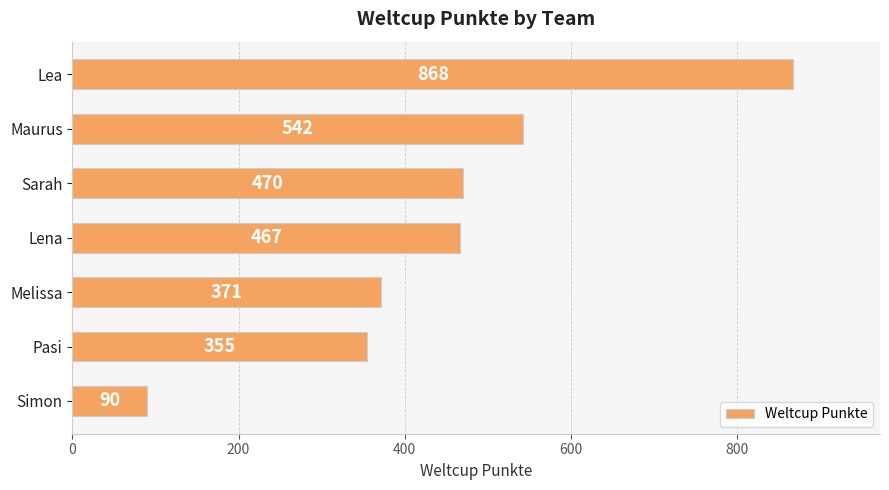

Reading top to bottom, extract all data points from this chart.

868	542	470	467	371	355	90